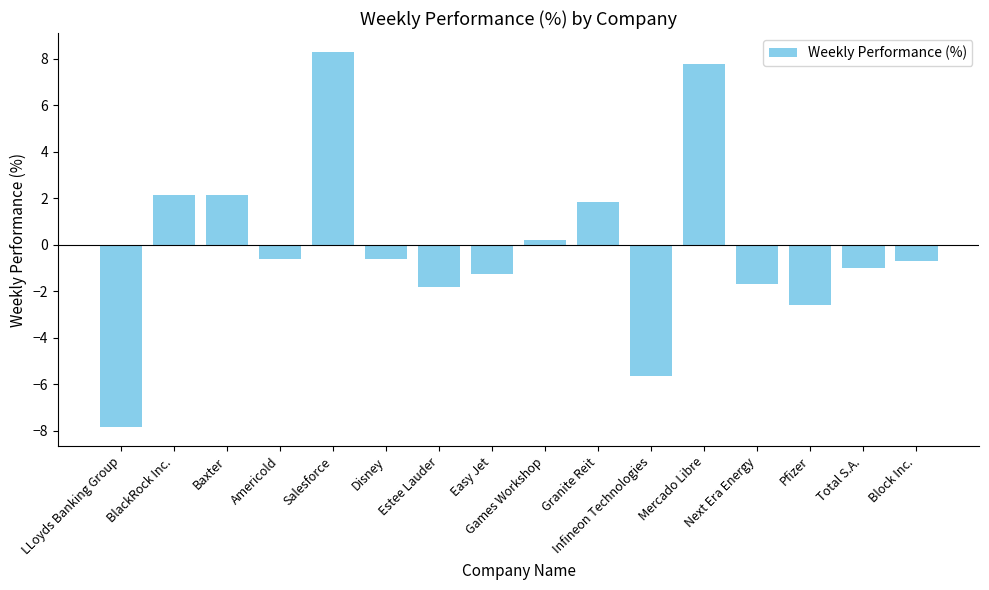

How many data points are above 0?

6